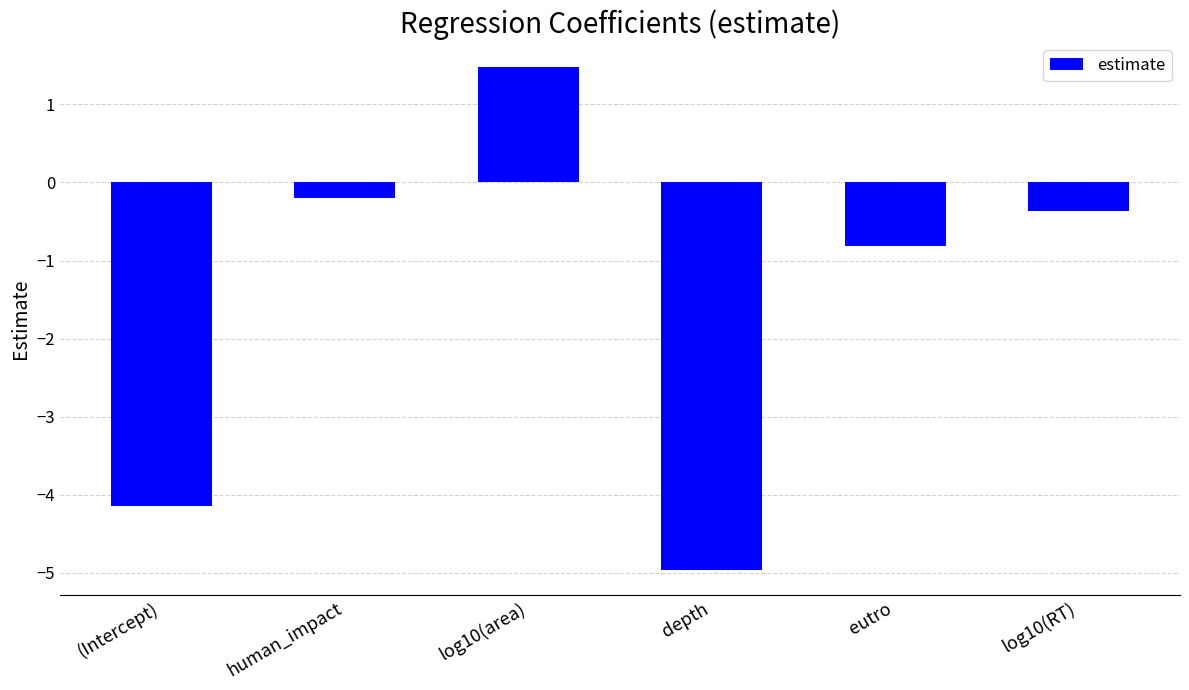

Reading right to left, what are all the values shown in this chart?

-0.4	-0.8	-5.0	1.5	-0.2	-4.1